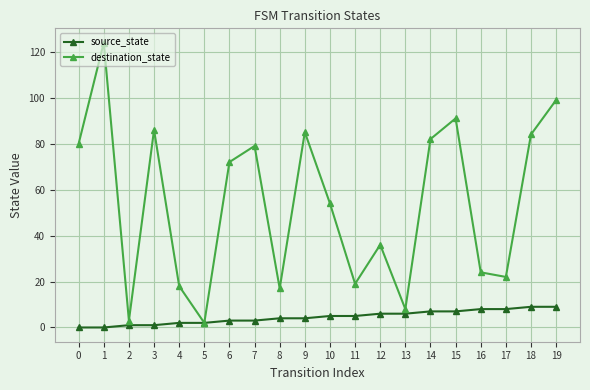

List the series in order of their overall mean, lowest first.

source_state, destination_state